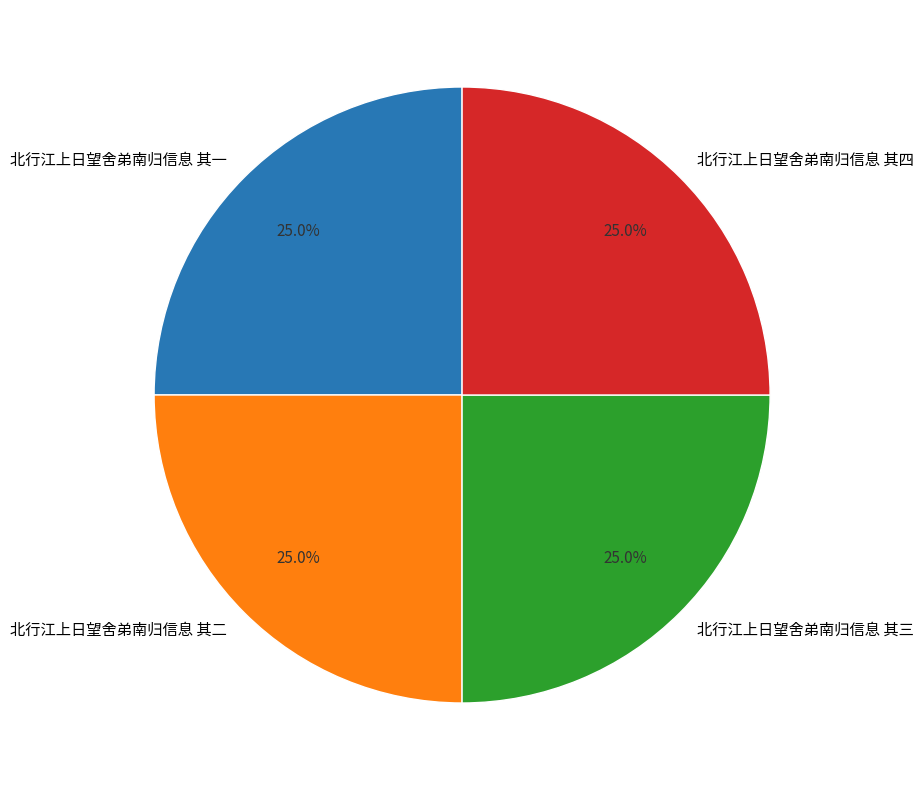

To the nearest percent, what is the average slice percentage?

25%